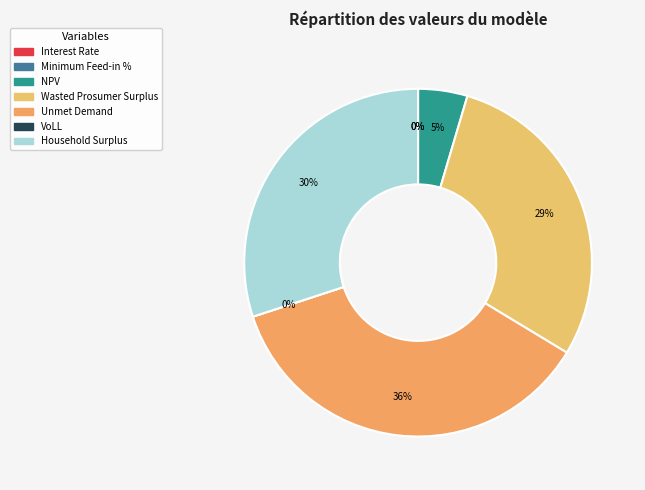

How many segments does this pie chart have?

7